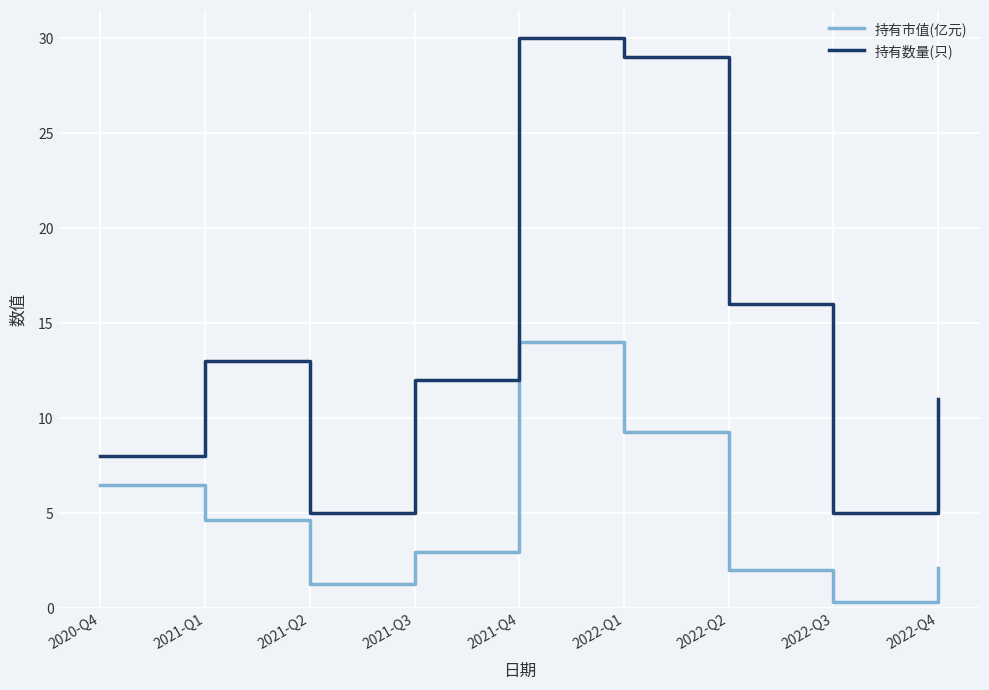

What is the difference between the 持有数量(只) values at 2022-Q3 and 2021-Q1?

8.0